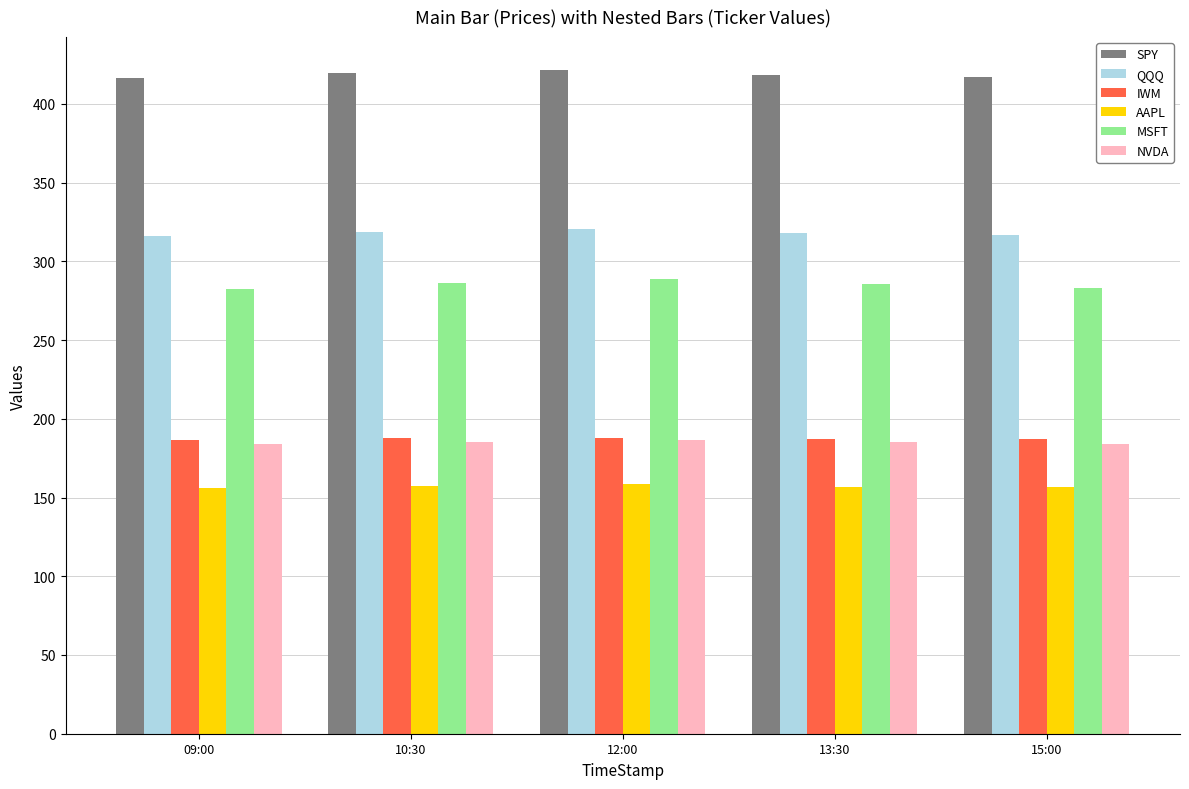

What is the minimum value shown in the chart?

155.8